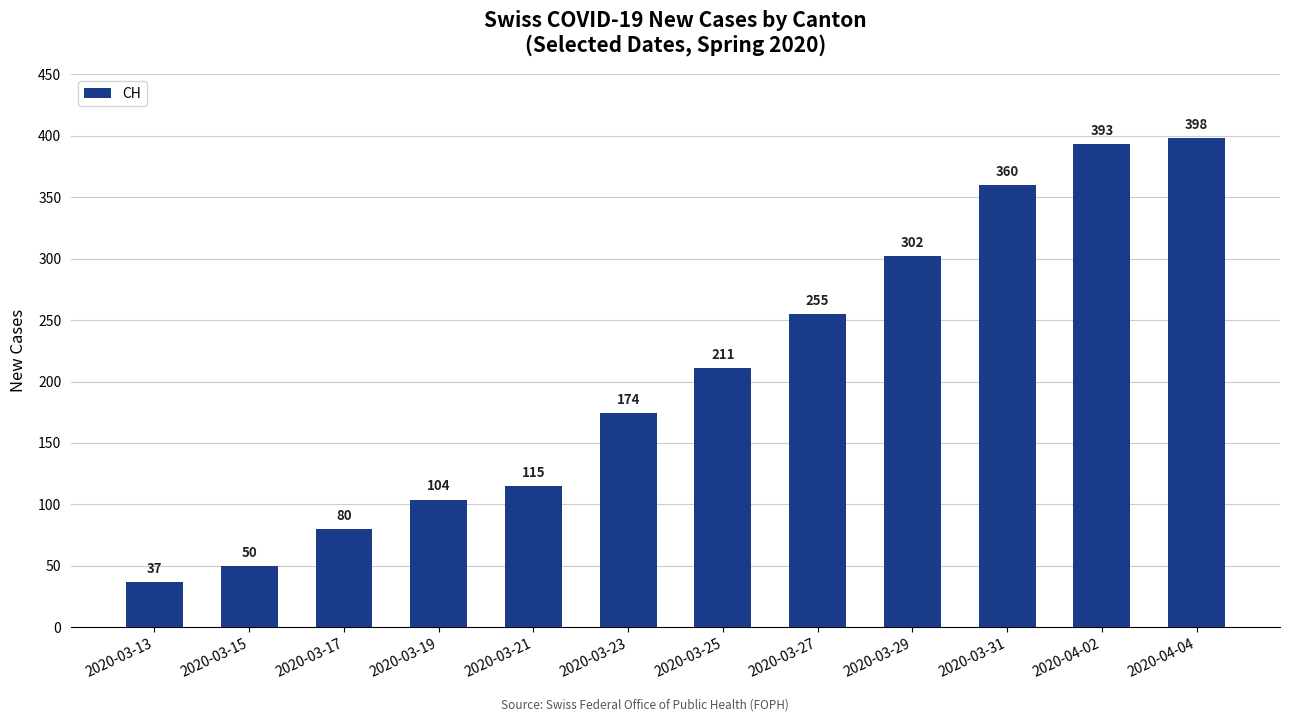

Does the chart contain any negative values?

No